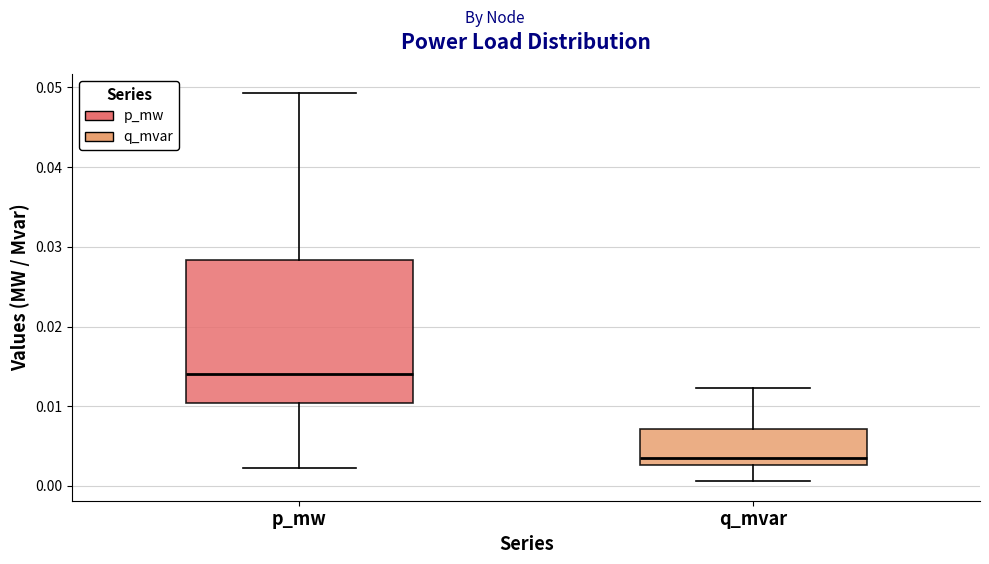

Reading left to right, transcribe this box plot: for each box, give where its median line is, the range the box spans, and where its two whiskers end, as read against the y-axis. The values are not printed on the chart, so give them approximately, as read against the axis.

p_mw: median 0.014, box 0.010 to 0.028, whiskers 0.002 to 0.049
q_mvar: median 0.004, box 0.003 to 0.007, whiskers 0.001 to 0.012